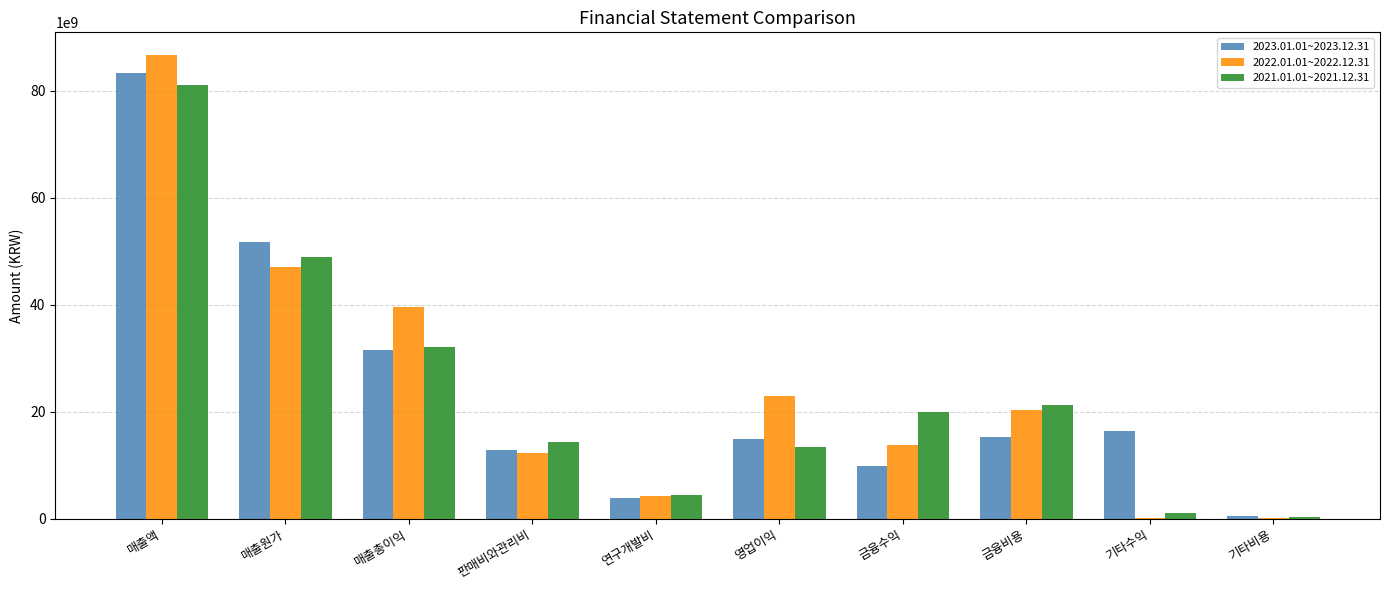

Which category has the highest value in the 2023.01.01~2023.12.31 series?

매출액